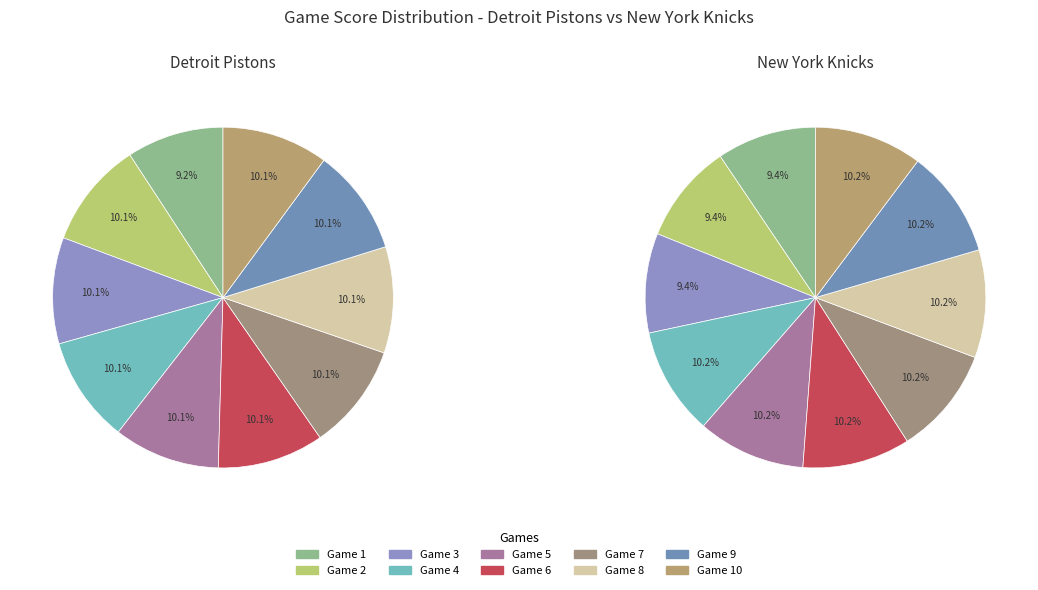

How many slices are in this pie chart?

10